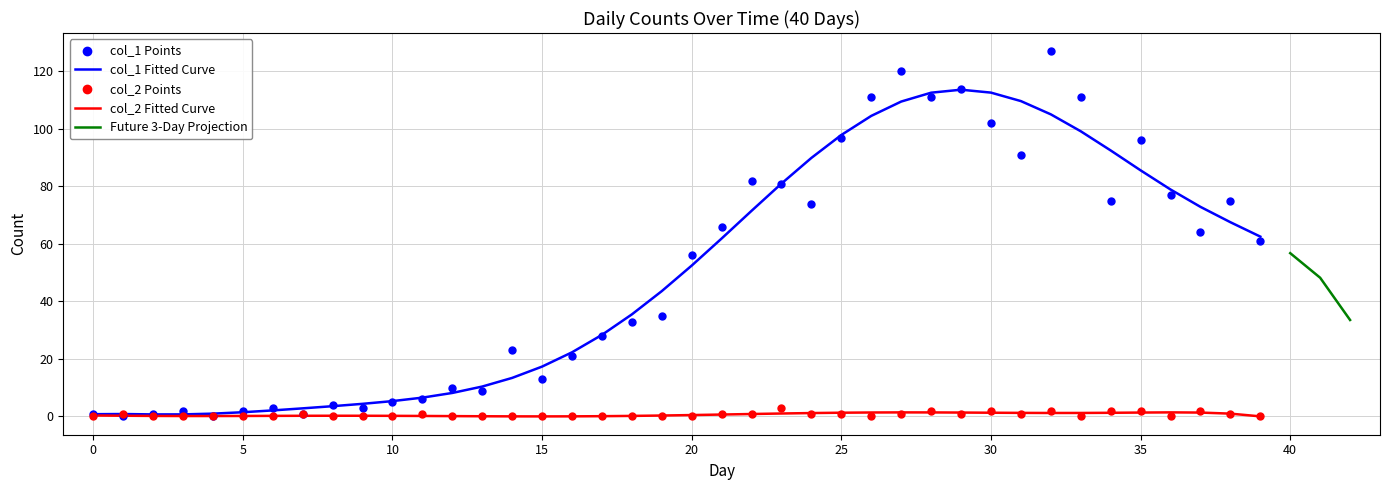

Which series has the largest total across all categories?

col_1